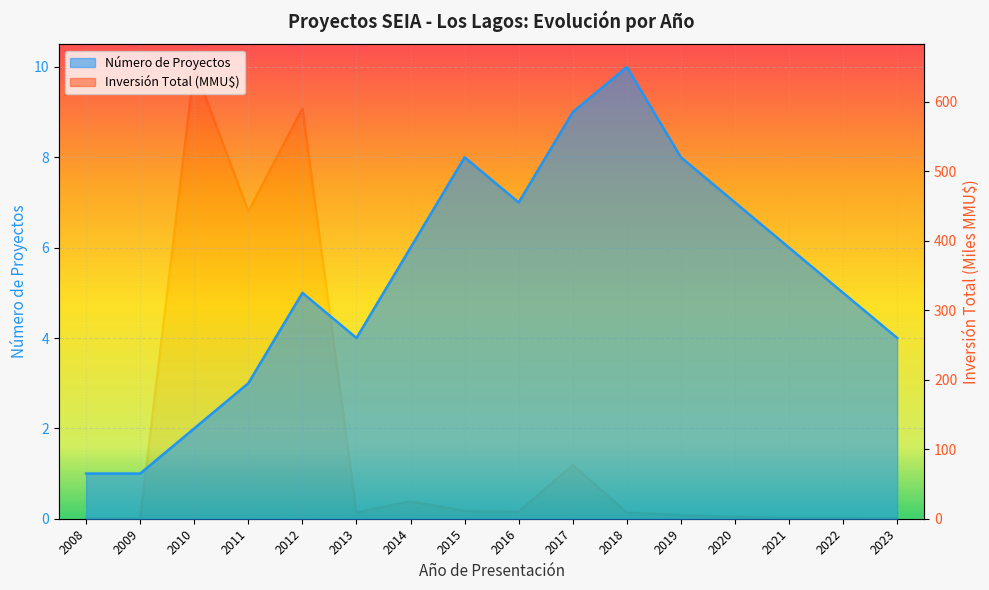

Rank the series by their maximum value, from highest to lowest.

Inversión Total (MMU$), Número de Proyectos